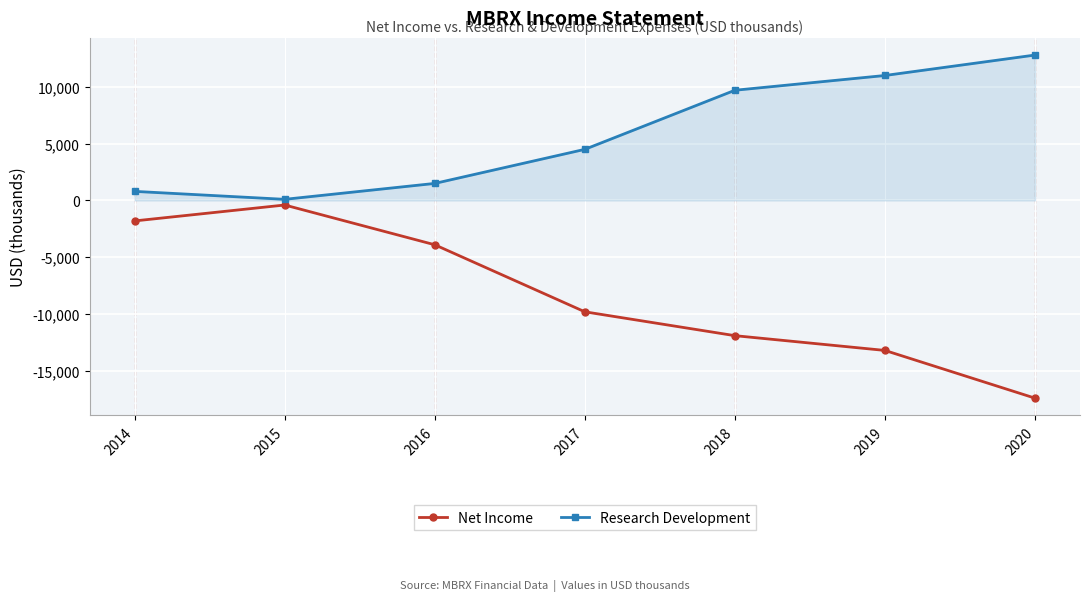

True or false: Research Development has more than 1 points higher than both neighbors.

False